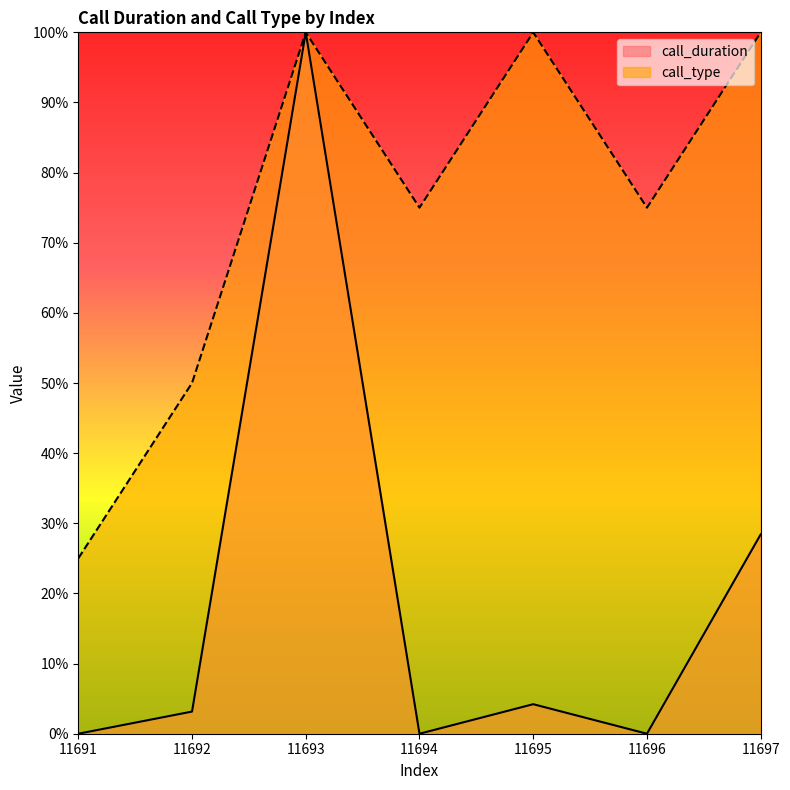

Which series has the widest spread of values?

call_duration